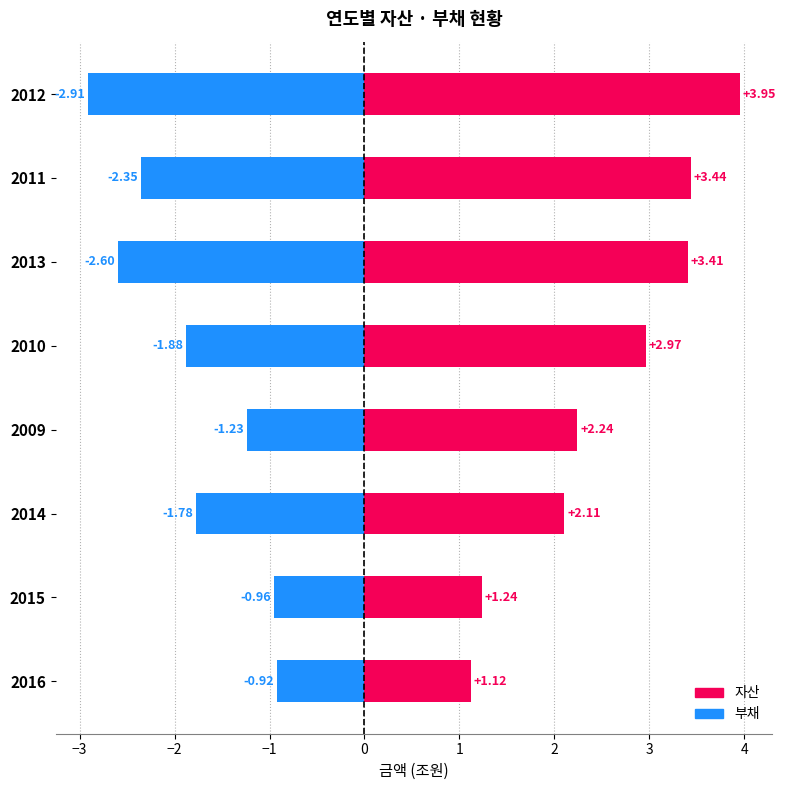

What is the greatest value displayed?

4.0